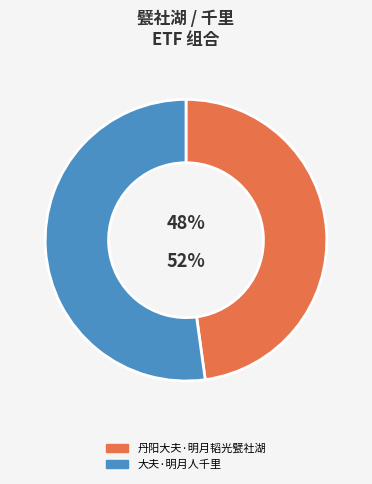

To the nearest percent, what is the difference between the largest and smallest slice percentages?

4%